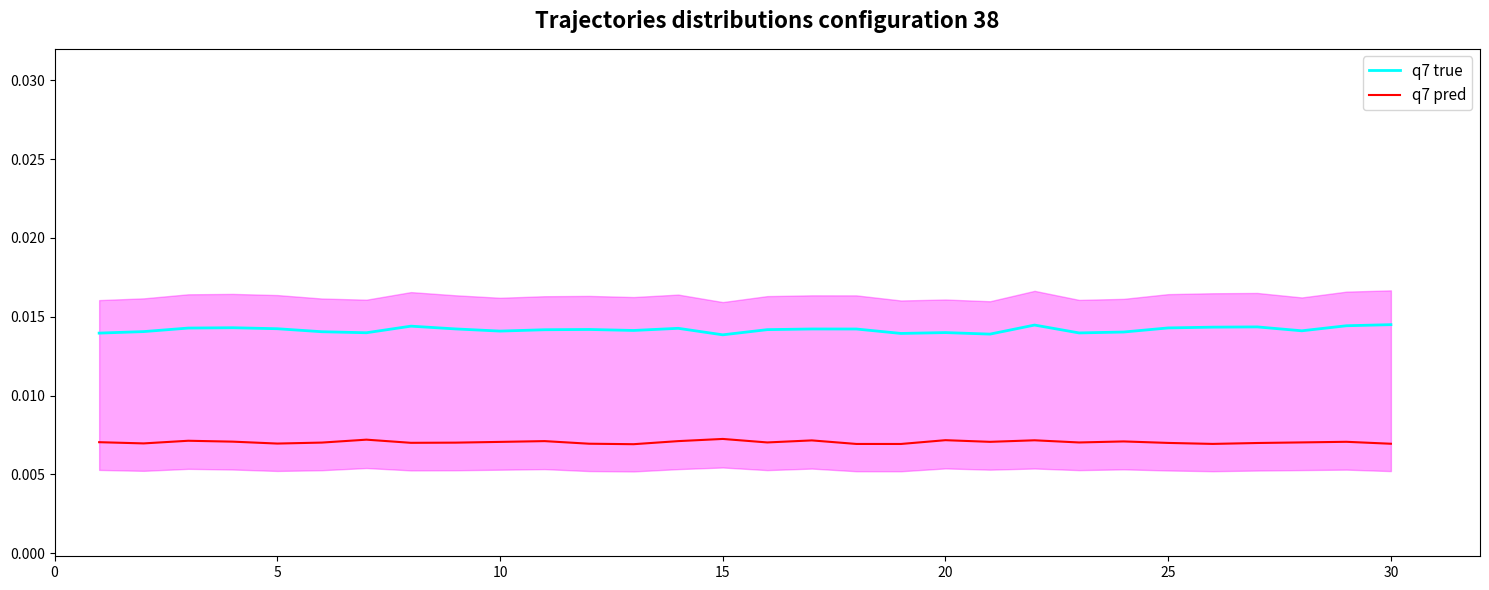

True or false: q7 pred and q7 true intersect in this chart.

False